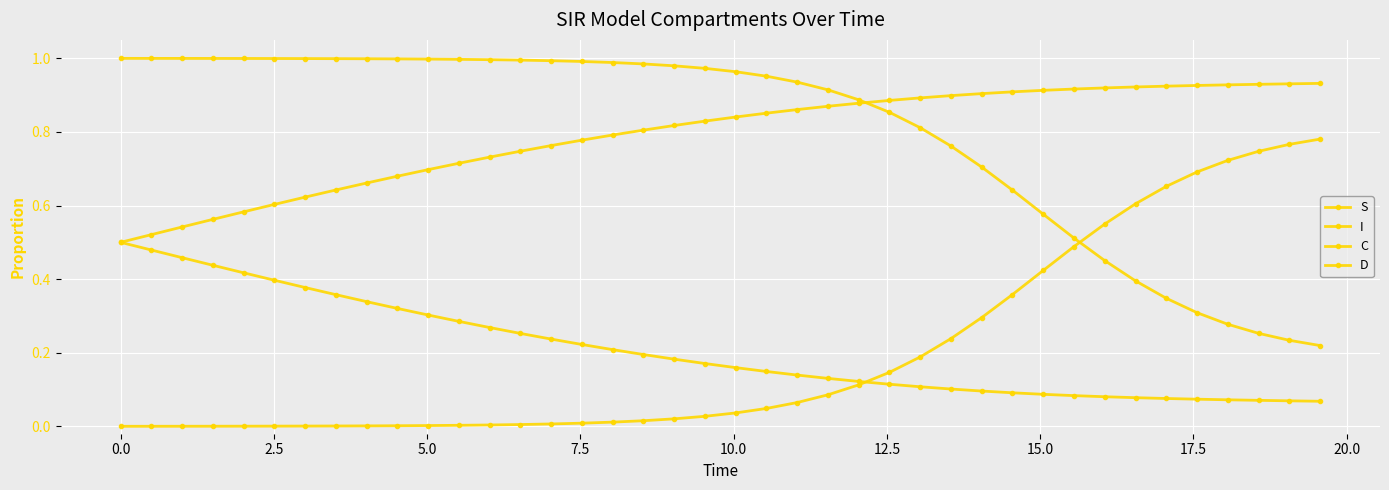

What is the greatest value displayed?

1.0